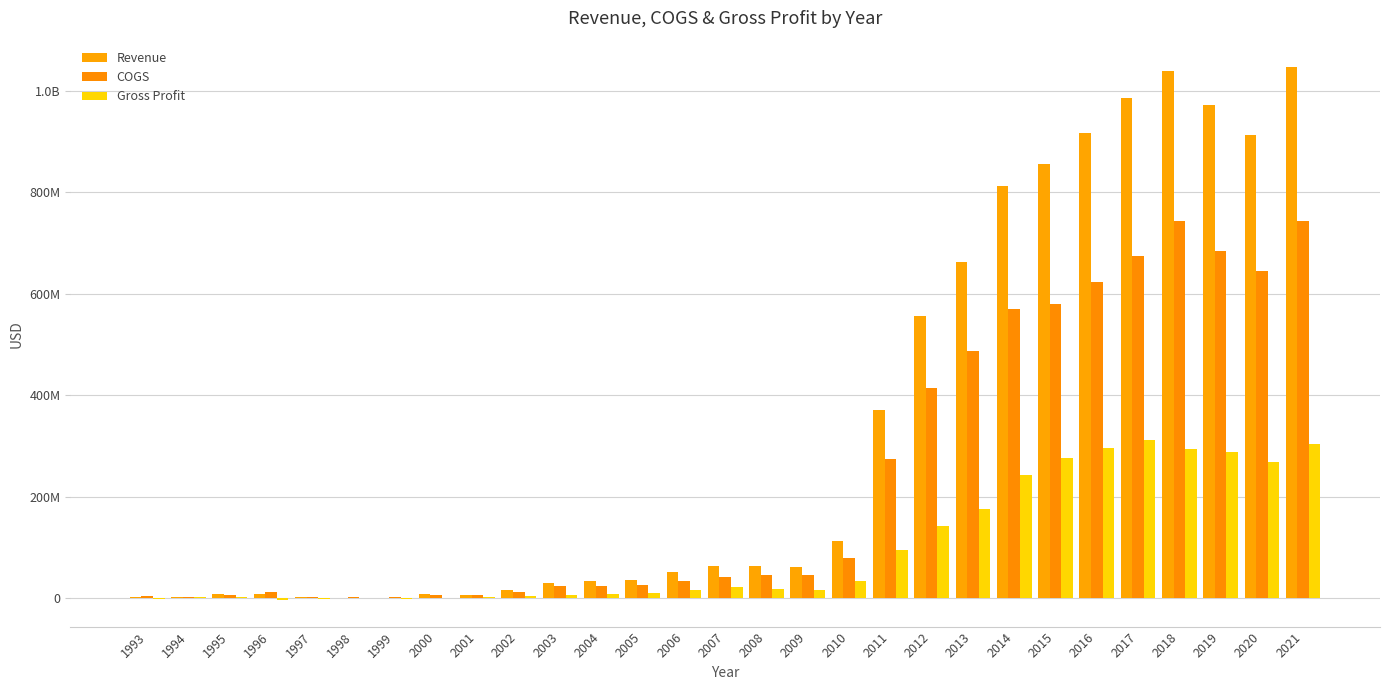

What are all the series names shown in the legend?

Revenue, COGS, Gross Profit